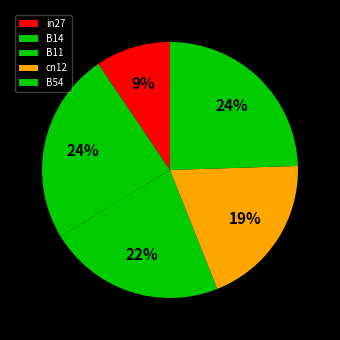

Does any single category account for the majority?

No